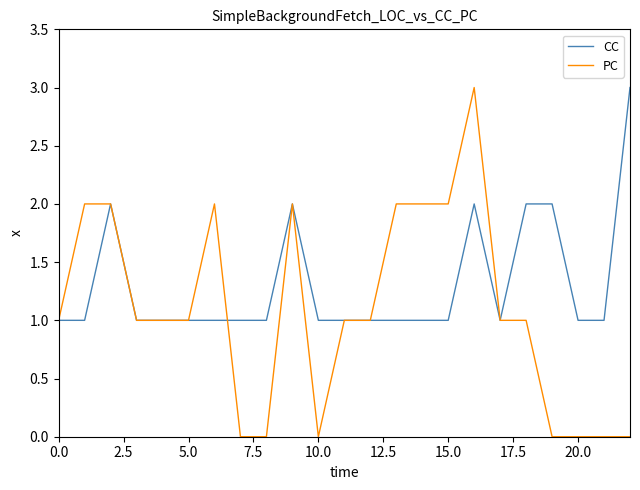

Which series has the largest total across all categories?

CC